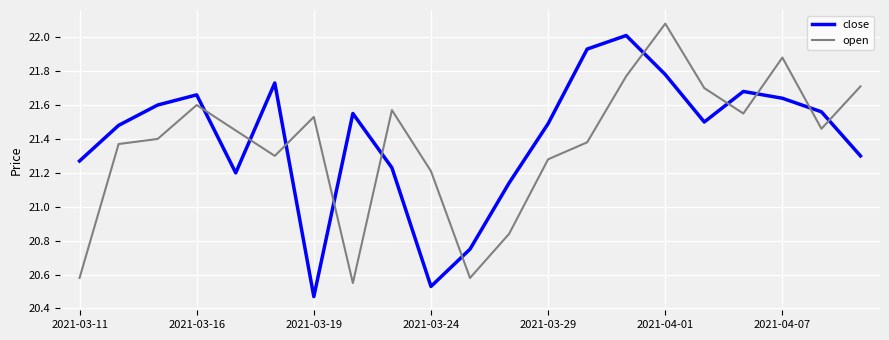

Rank the series by their average value, from highest to lowest.

close, open